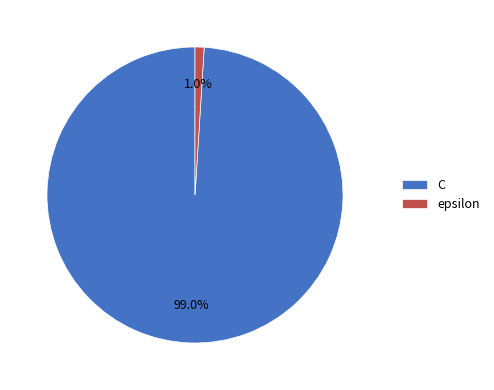

Between C and epsilon, which is larger?

C